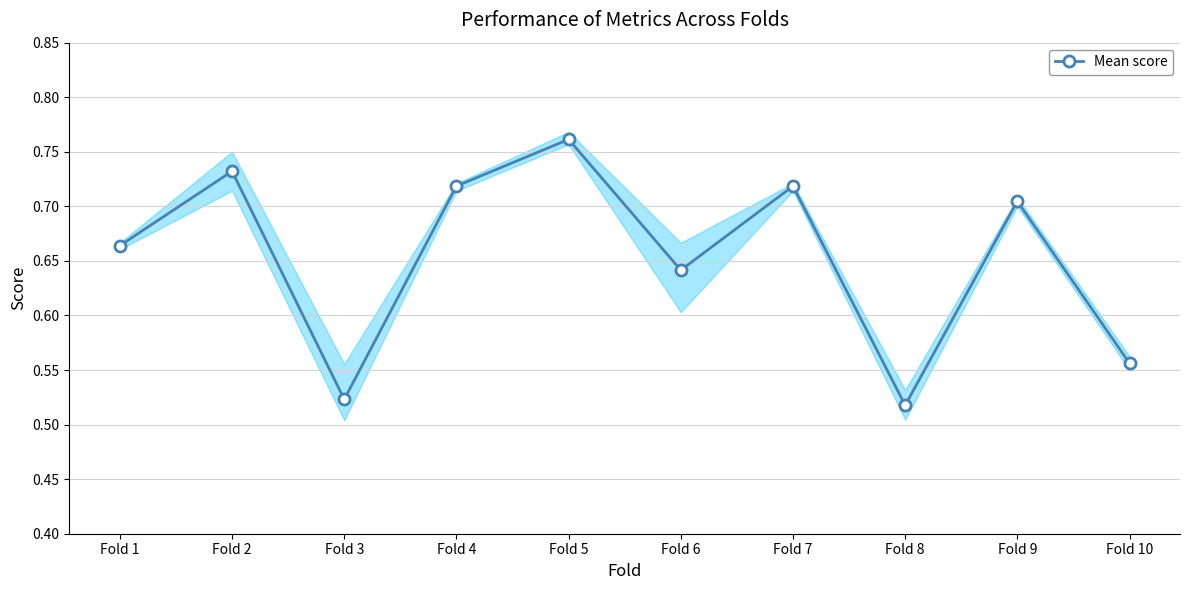

Rank the categories by value from lowest to highest.

Fold 8, Fold 3, Fold 10, Fold 6, Fold 1, Fold 9, Fold 4, Fold 7, Fold 2, Fold 5